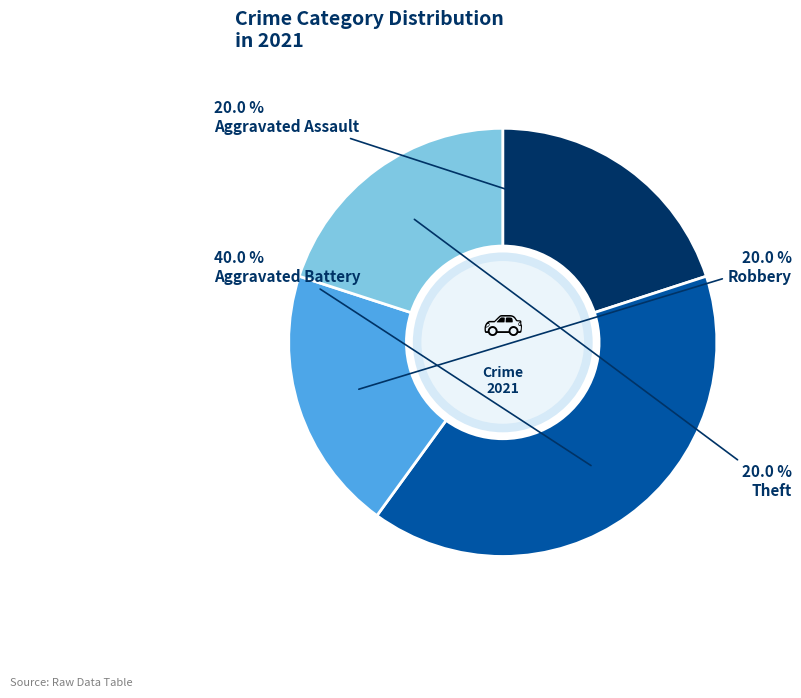

To the nearest percent, what percentage of the pie is Aggravated Battery?

40%